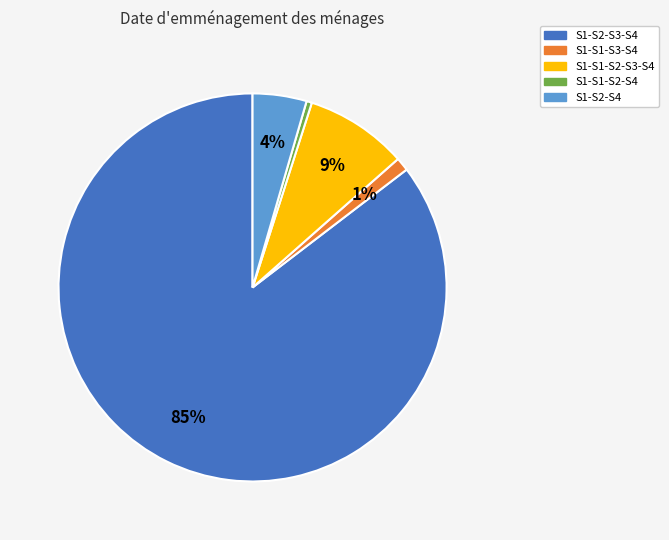

True or false: S1-S1-S3-S4 accounts for 1% of the total.

True